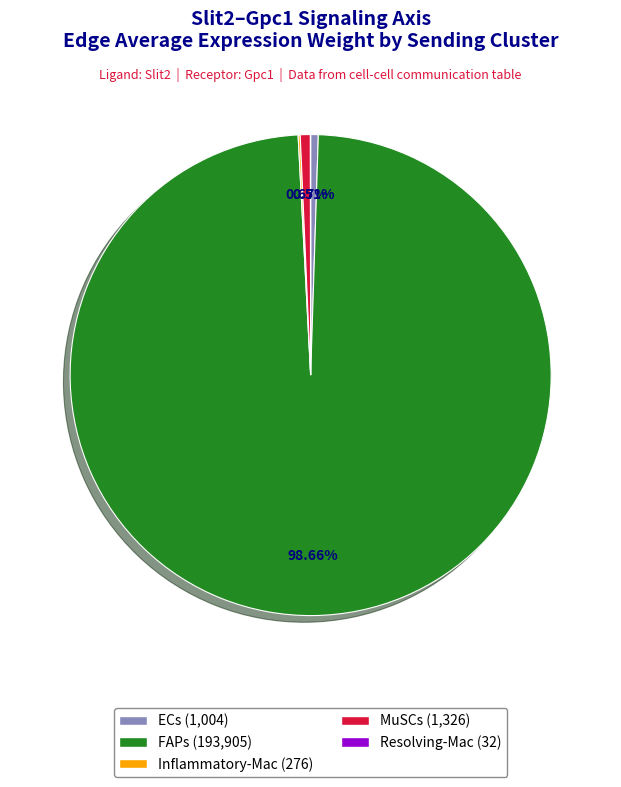

To the nearest percent, what is the difference between the largest and smallest slice percentages?

99%